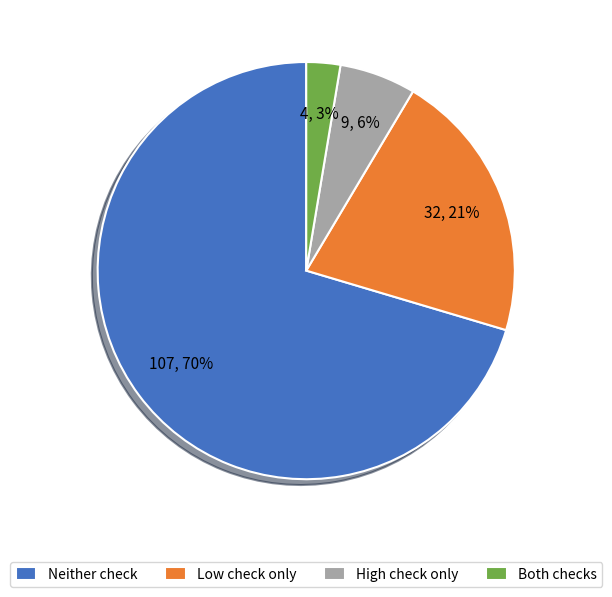

Is there any slice that represents more than half of the pie?

Yes